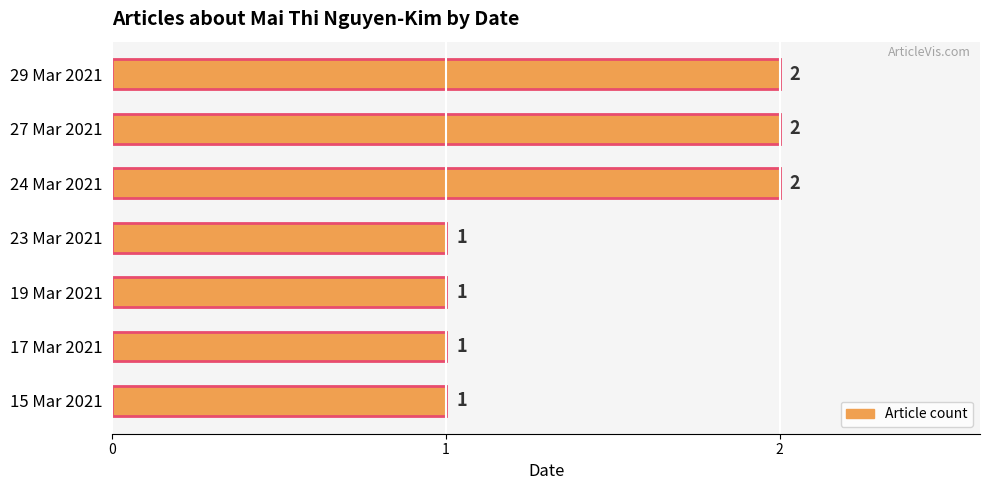

What is the greatest value displayed?

2